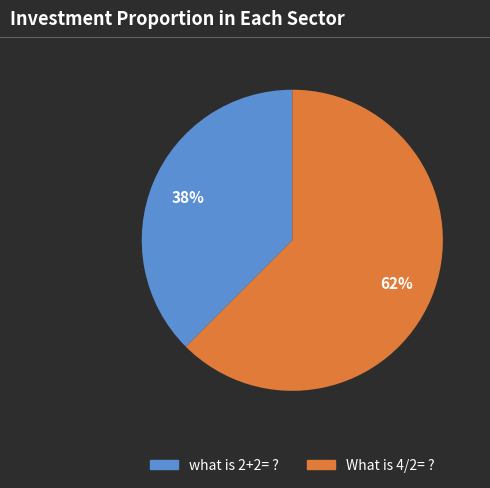

To the nearest percent, what is the combined percentage of What is 4/2= ? and what is 2+2= ??

100%